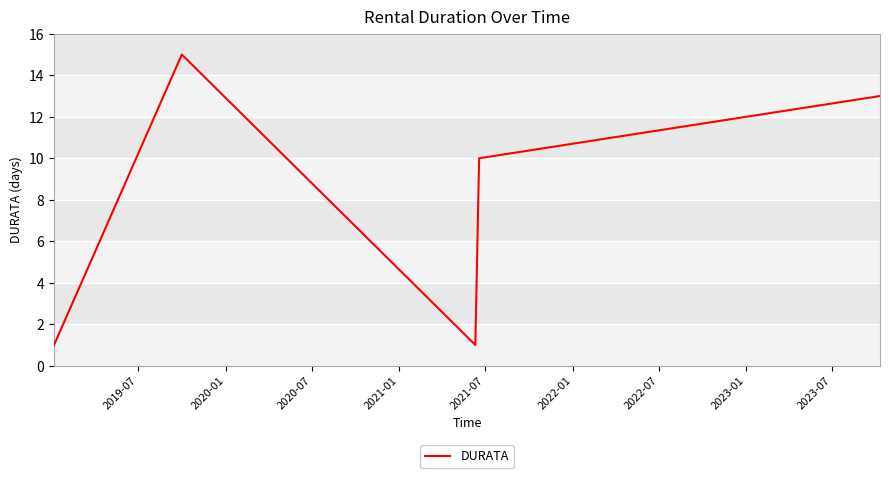

What is the difference between the maximum and minimum values?

14